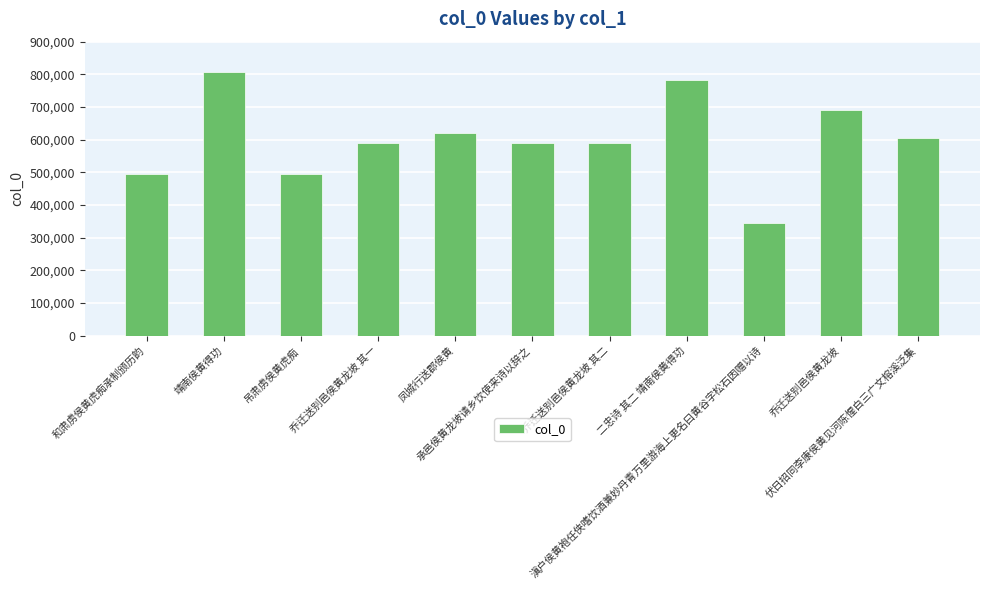

What is the value of the 4th bar from the left?

590559